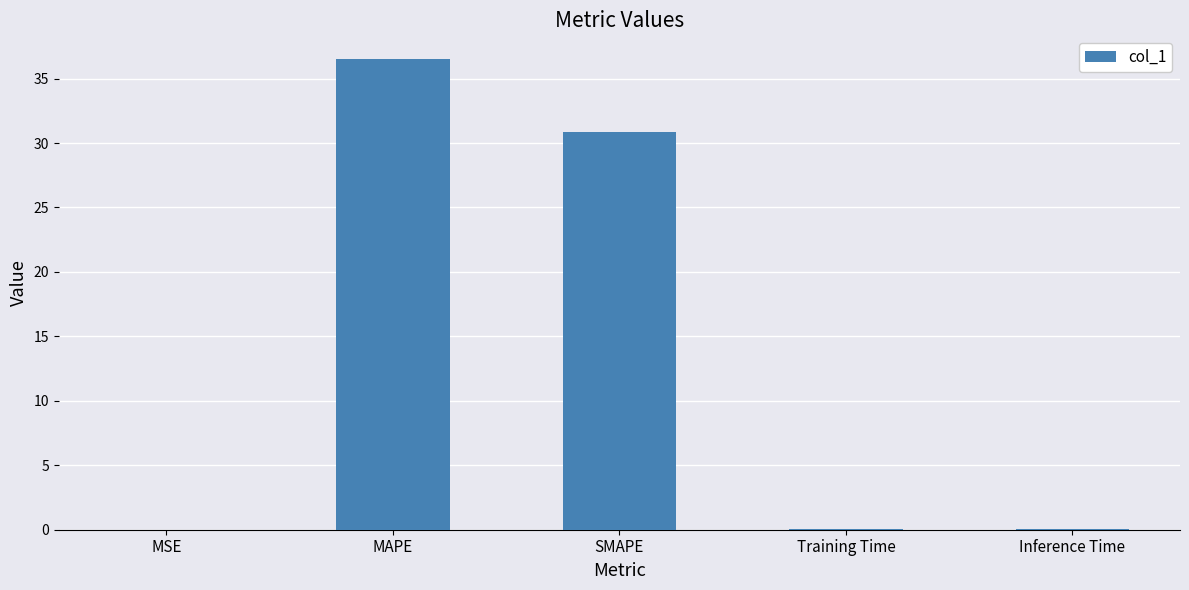

At which label is the value closest to 18?

SMAPE